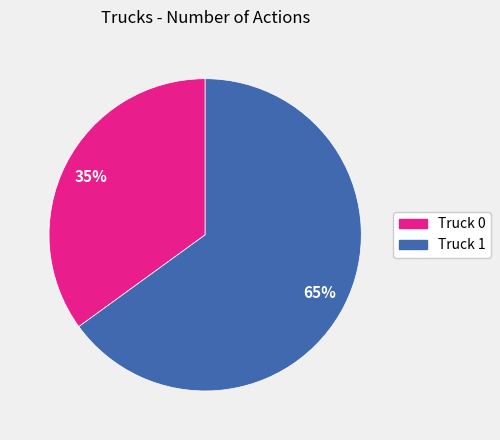

What is the largest slice in the pie chart?

Truck 1